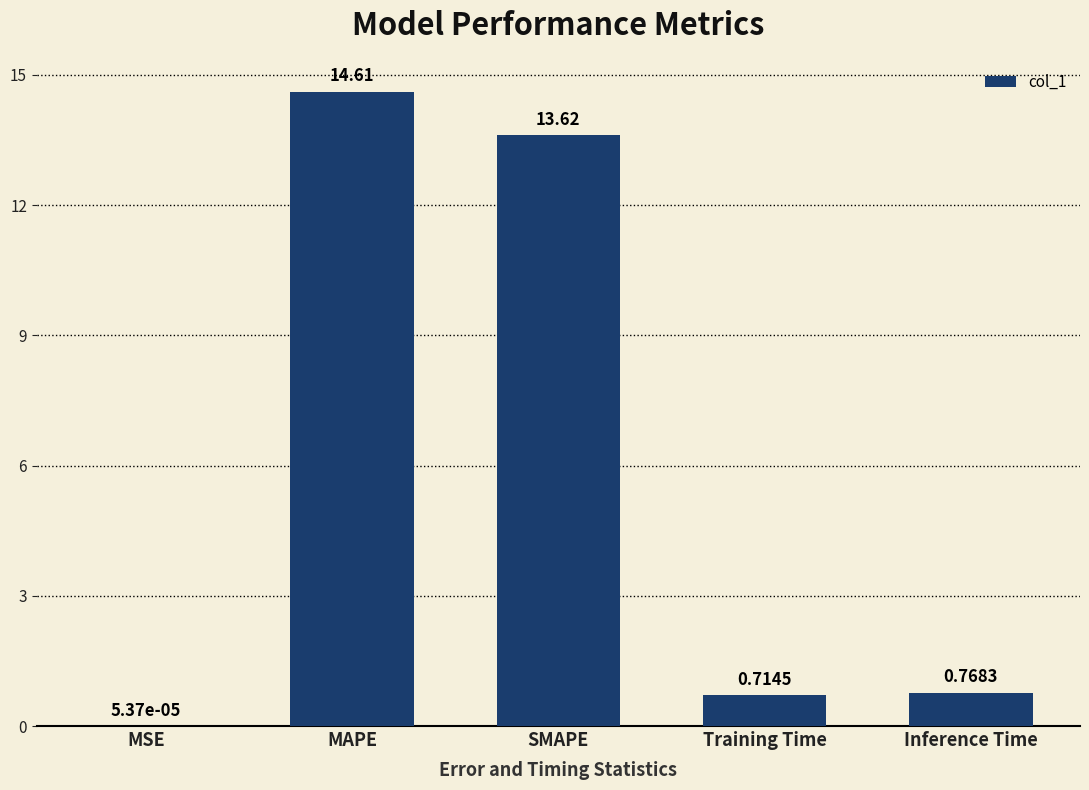

Which has a higher value, SMAPE or MSE?

SMAPE